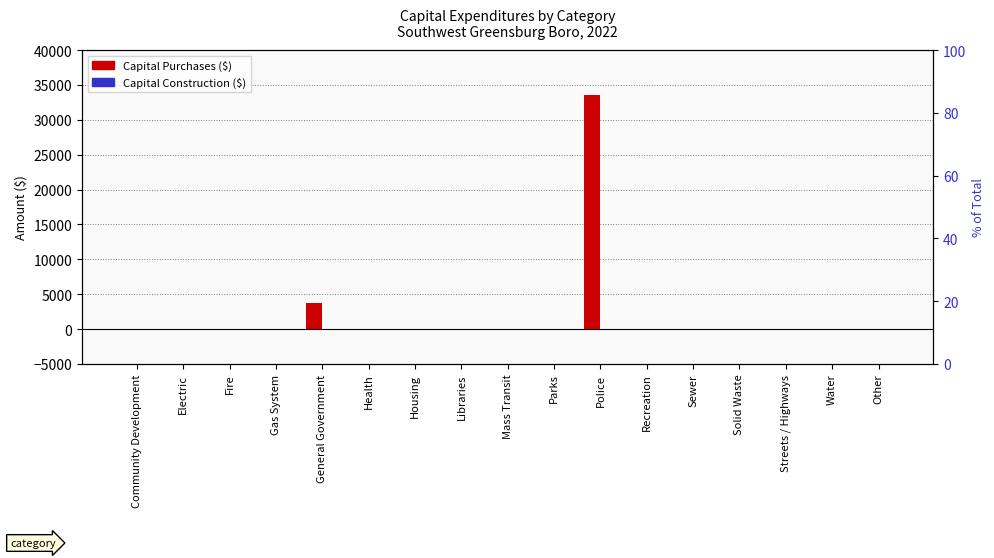

List the series in order of their peak value, lowest first.

Capital Construction, Capital Purchases